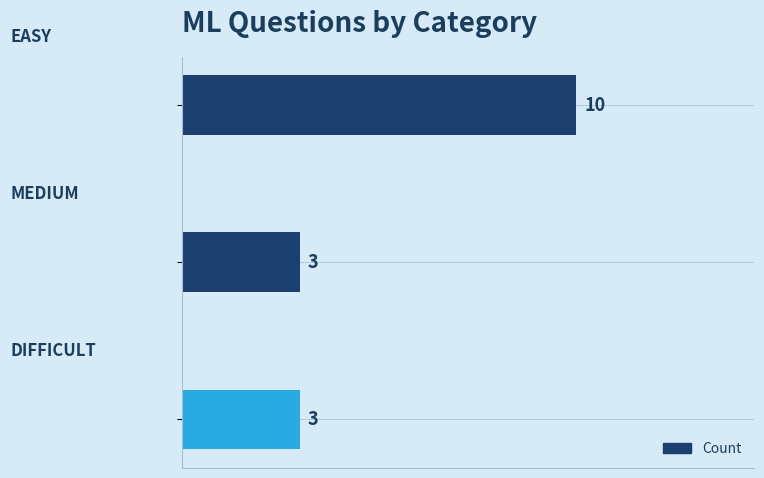

What is the maximum value shown in the chart?

10